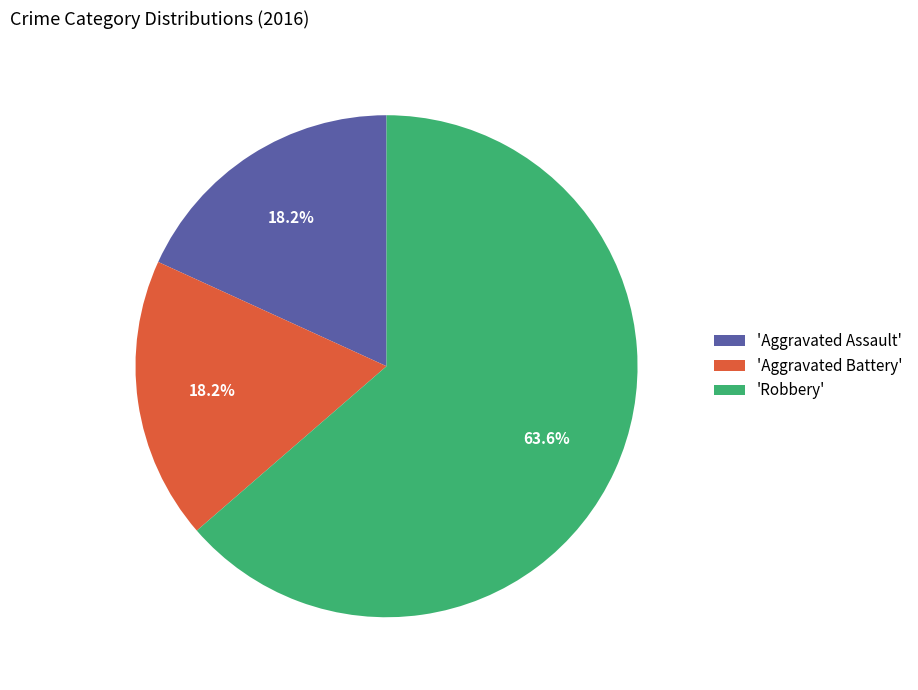

Between 'Robbery' and 'Aggravated Battery', which is larger?

'Robbery'